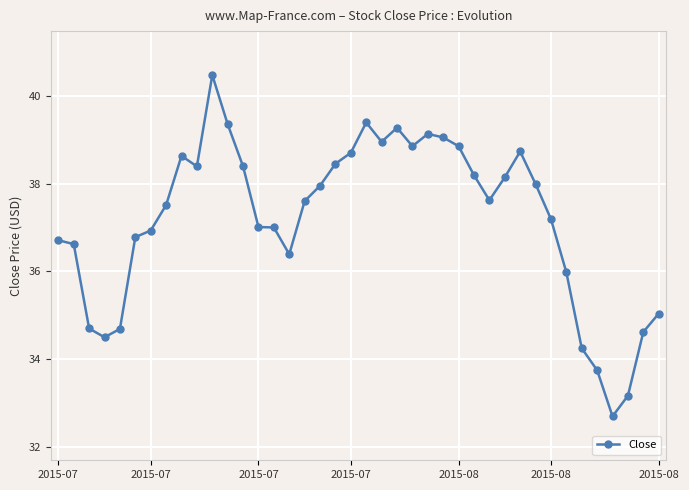

What is the sum of all values?

1487.6